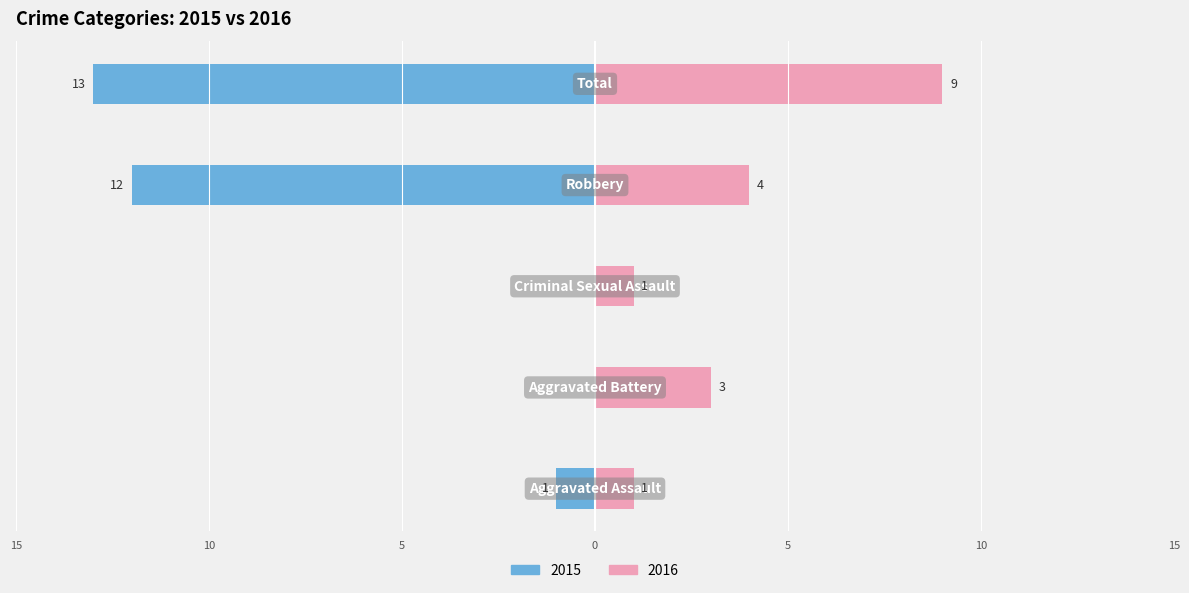

What are all the series names shown in the legend?

2015, 2016